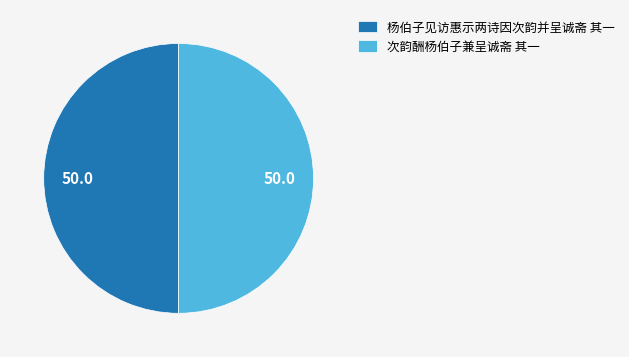

What is the ratio of the value at 杨伯子见访惠示两诗因次韵并呈诚斋 其一 to the value at 次韵酬杨伯子兼呈诚斋 其一?

1.0